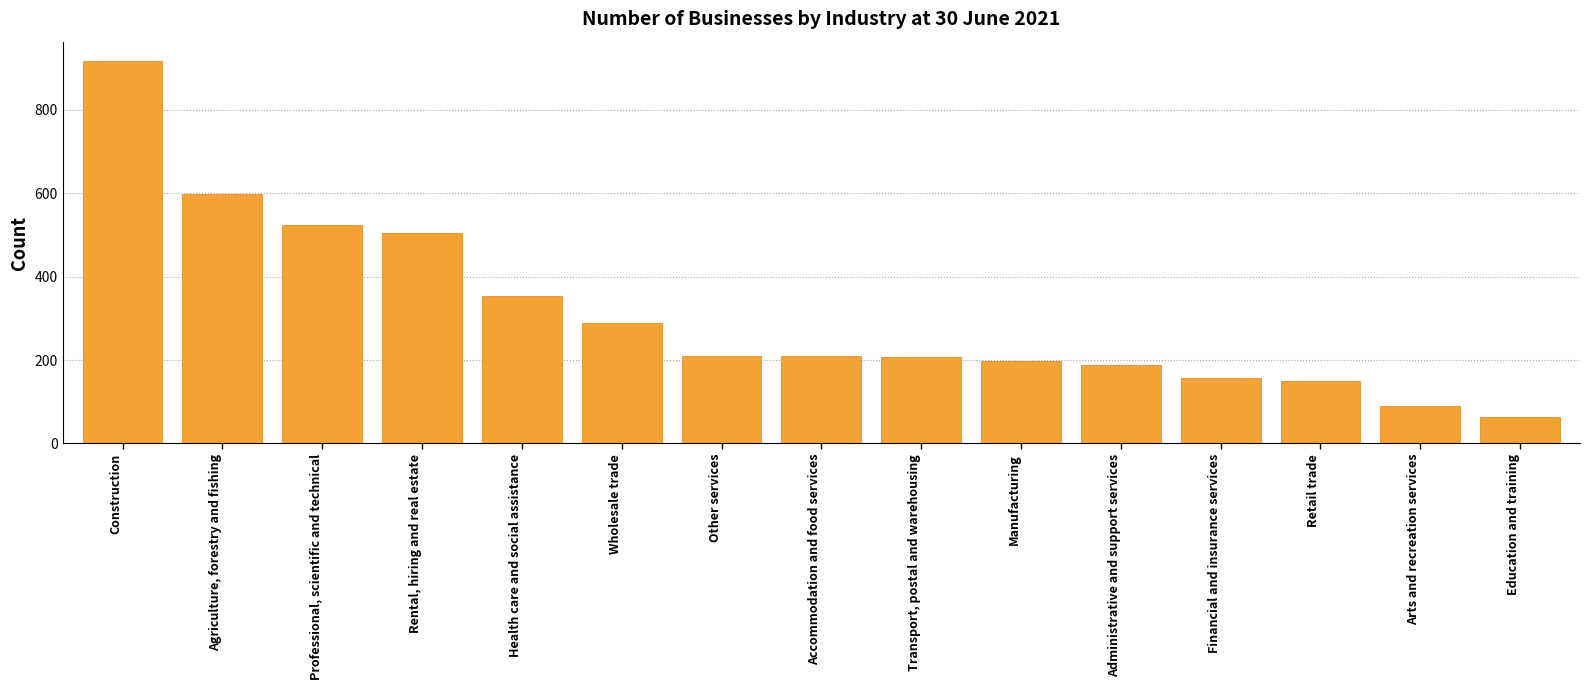

What is the difference between the values at Accommodation and food services and Professional, scientific and technical?

315